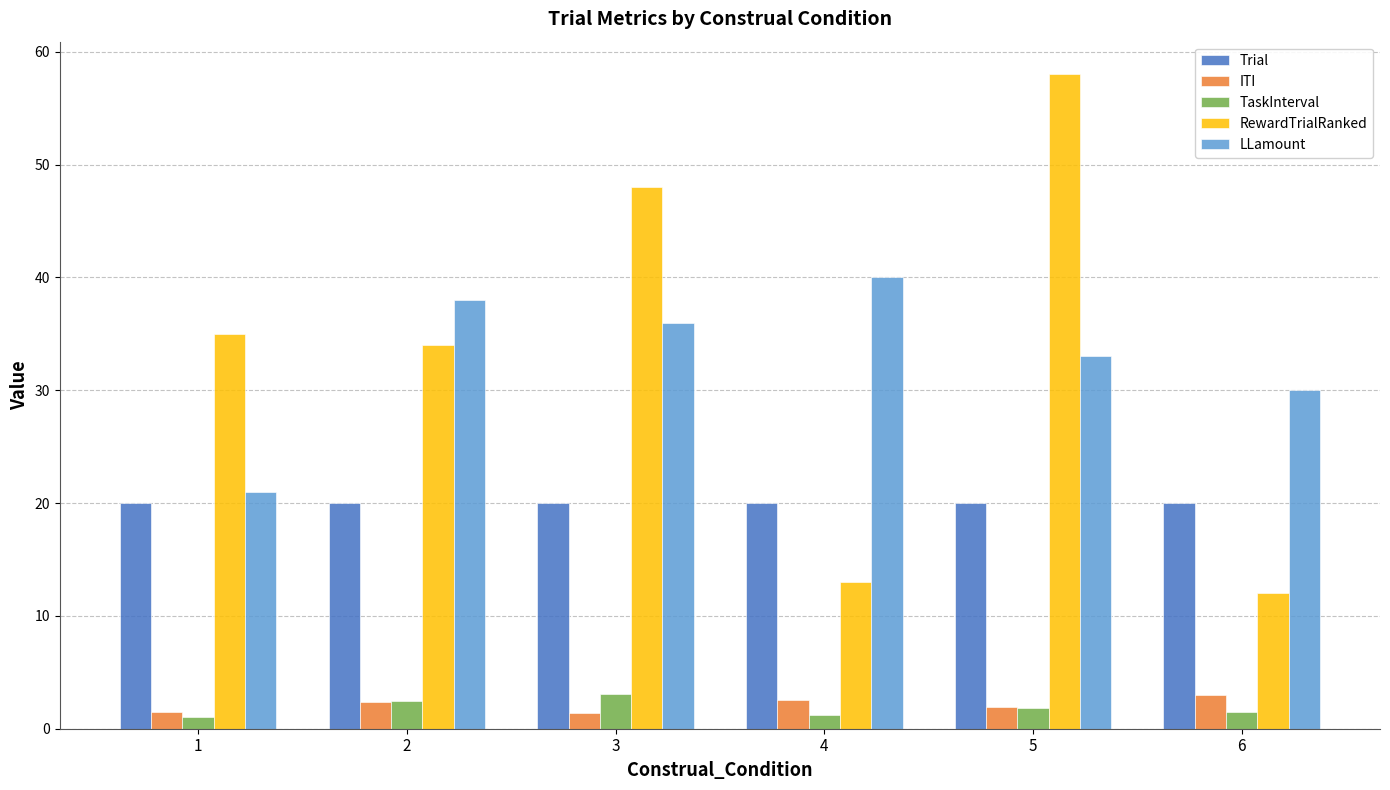

The value of TaskInterval at 6 is 1.5. True or false?

True